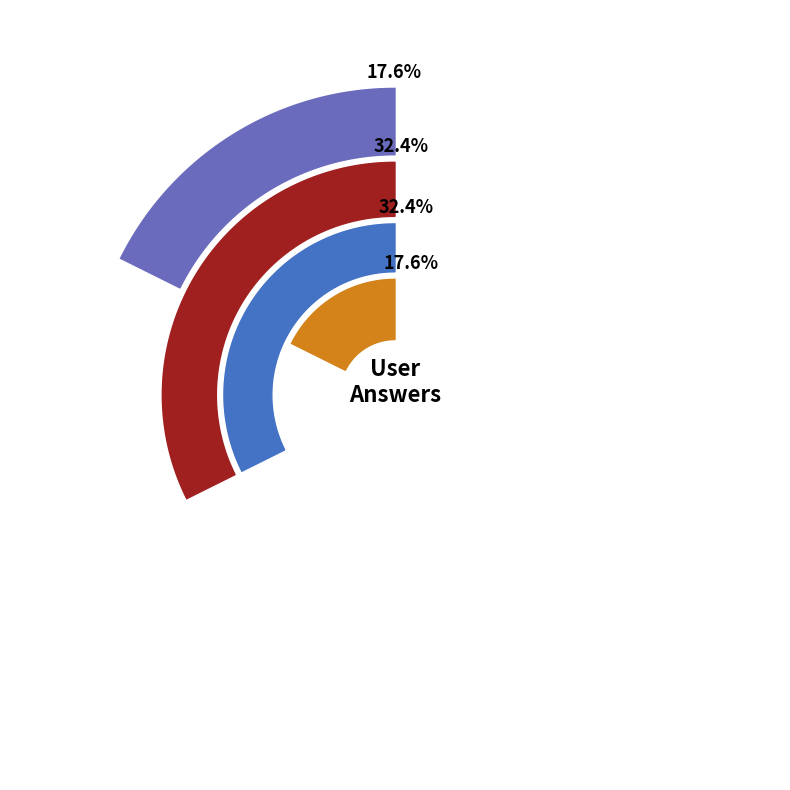

To the nearest percent, what portion does a represent?

18%